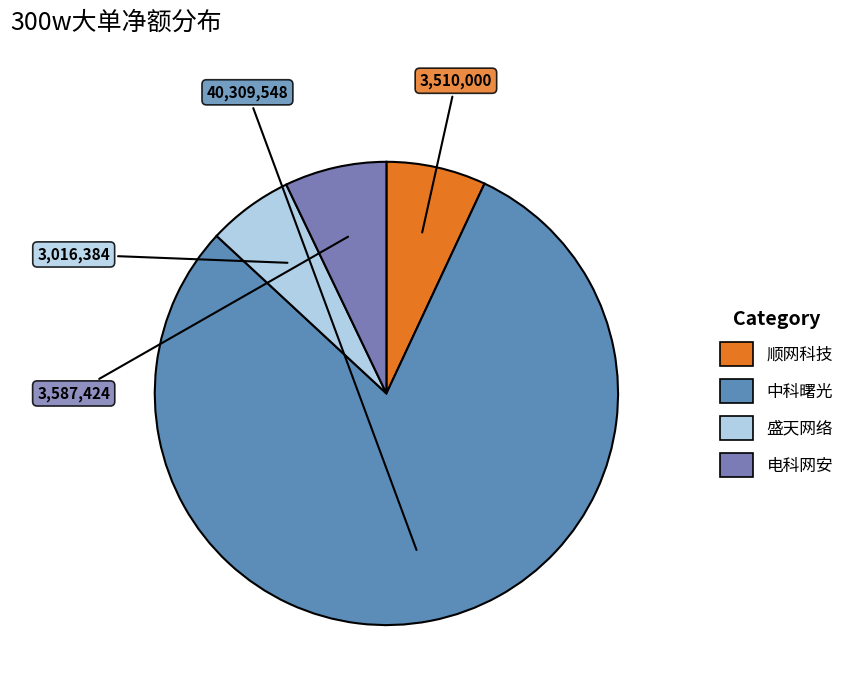

Count the number of slices in the pie.

4